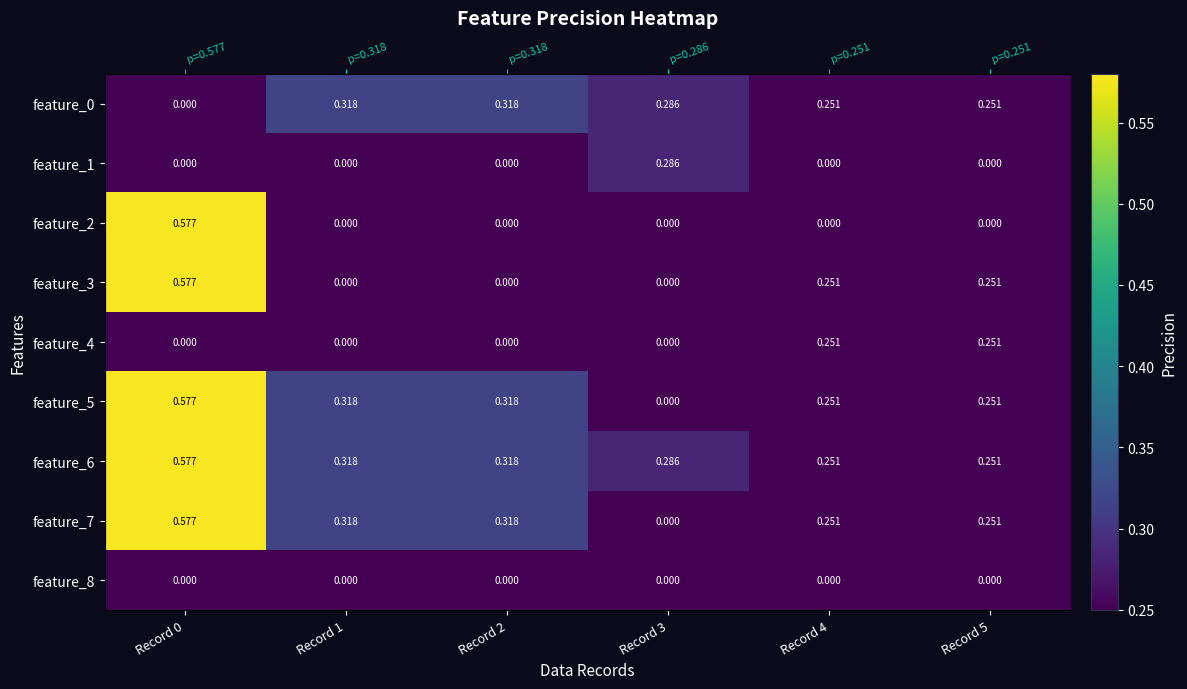

What is the sum of the feature_6 values at Record 5 and Record 3?

0.5